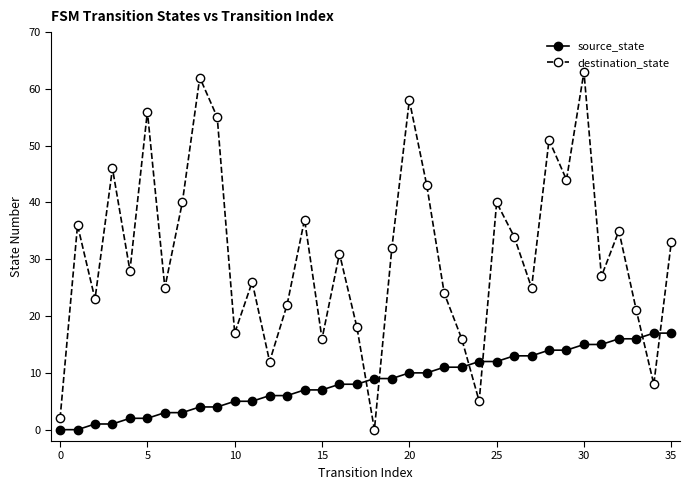

Which series has the largest range (max minus min)?

destination_state